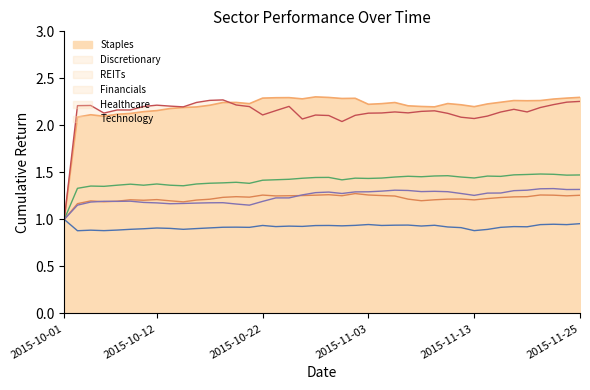

Which has a higher value, 2015-10-16 or 2015-11-11?

2015-11-11